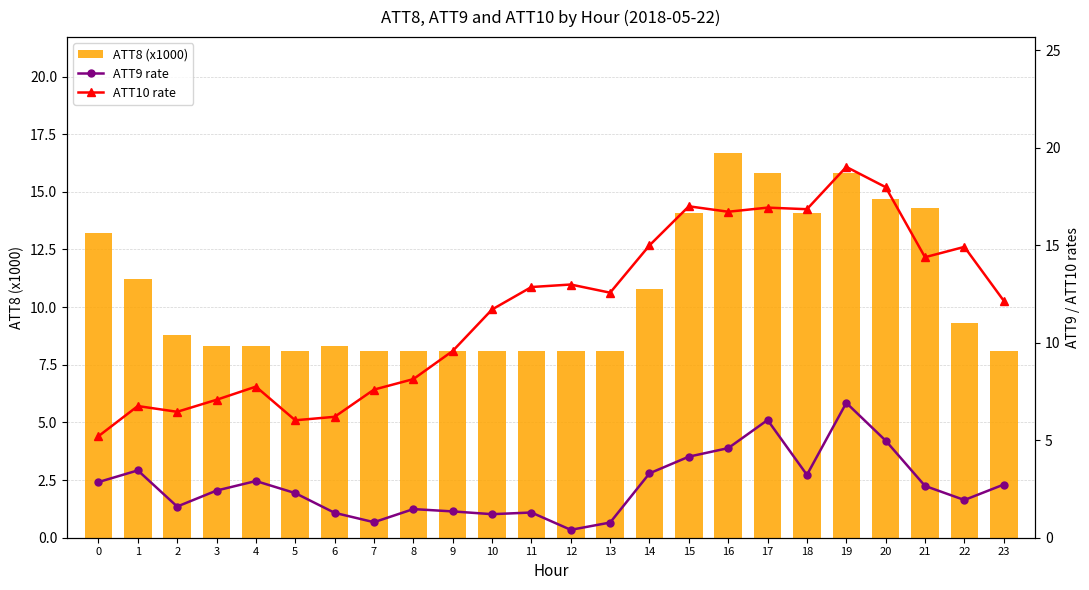

What is the value of the ATT9 rate bar at the 12th from the left?

1.3